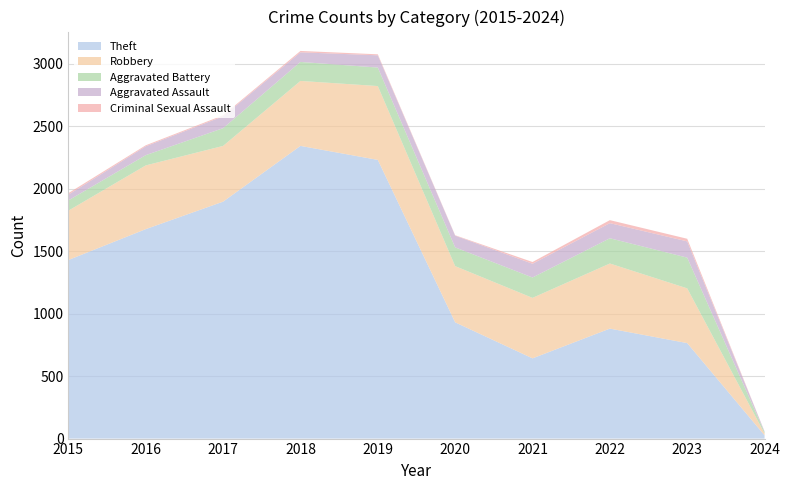

Reading left to right, extract all data points from this chart.

Robbery: 395	510	446	520	591	450	484	521	438	15
Aggravated Battery: 82	82	142	152	148	150	163	202	246	11
Aggravated Assault: 46	71	95	77	98	94	110	121	130	5
Theft: 1429	1676	1896	2342	2230	930	642	880	764	26
Total: 1968	2352	2592	3105	3080	1634	1422	1760	1609	58
Criminal Sexual Assault: 12	8	8	11	8	3	14	24	21	0